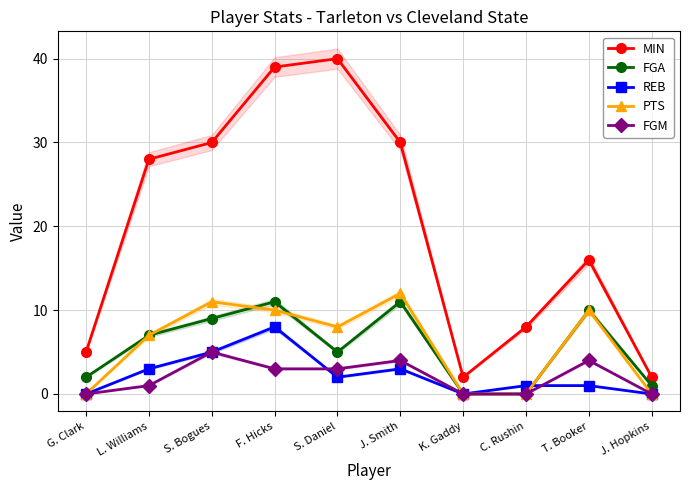

The value of FGM at G. Clark is -2. True or false?

False